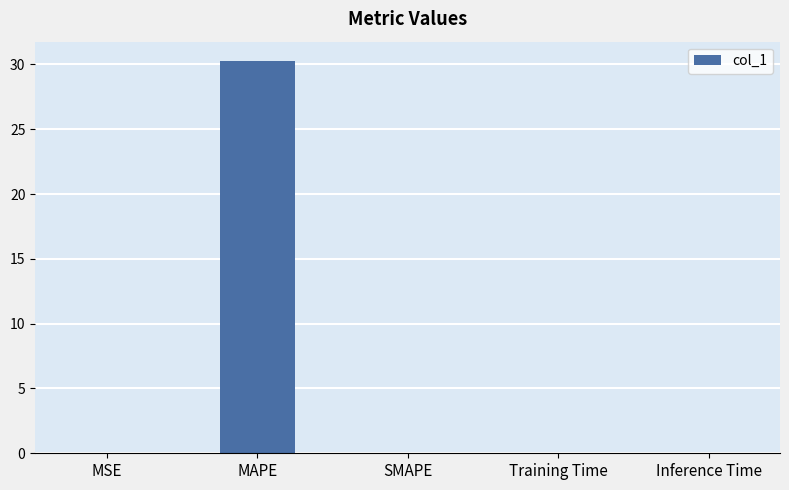

The chart shows a value of 0.0 at Training Time. True or false?

True